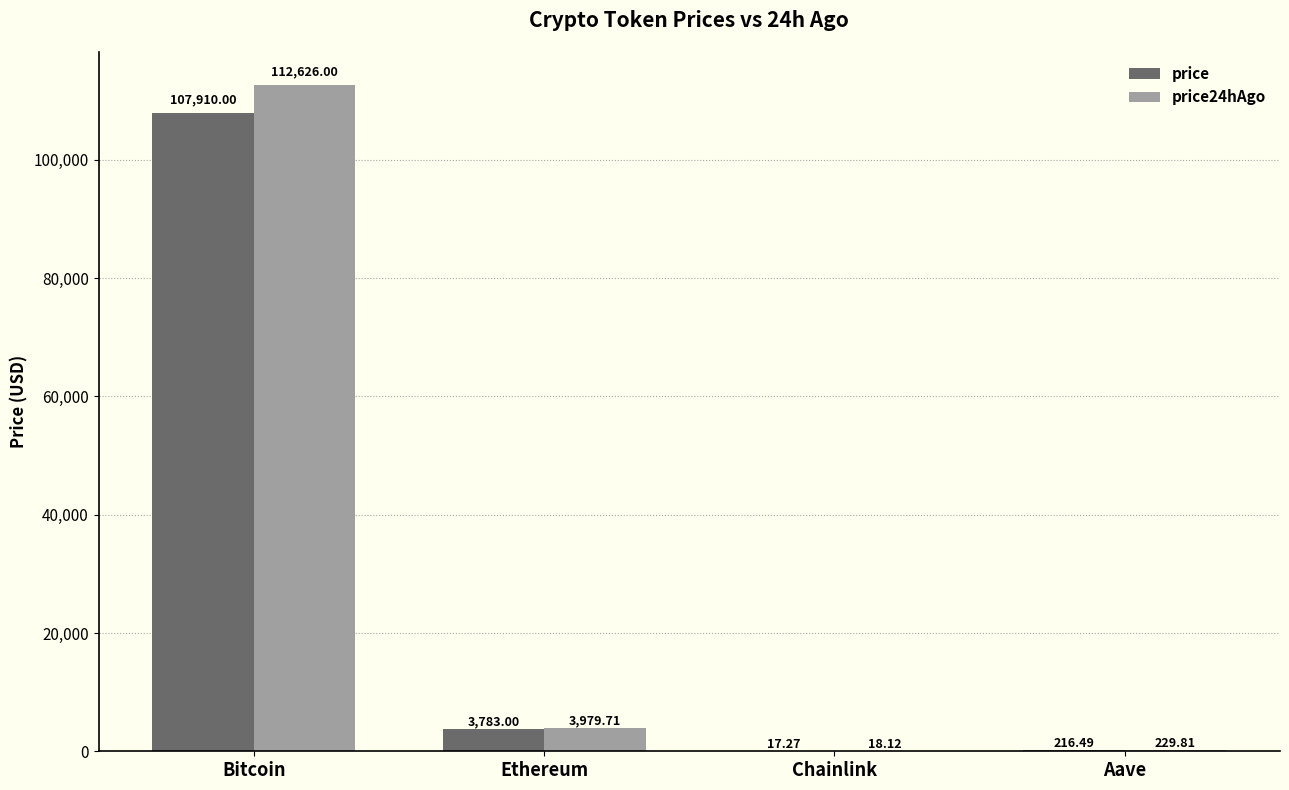

How many series are shown in this chart?

2